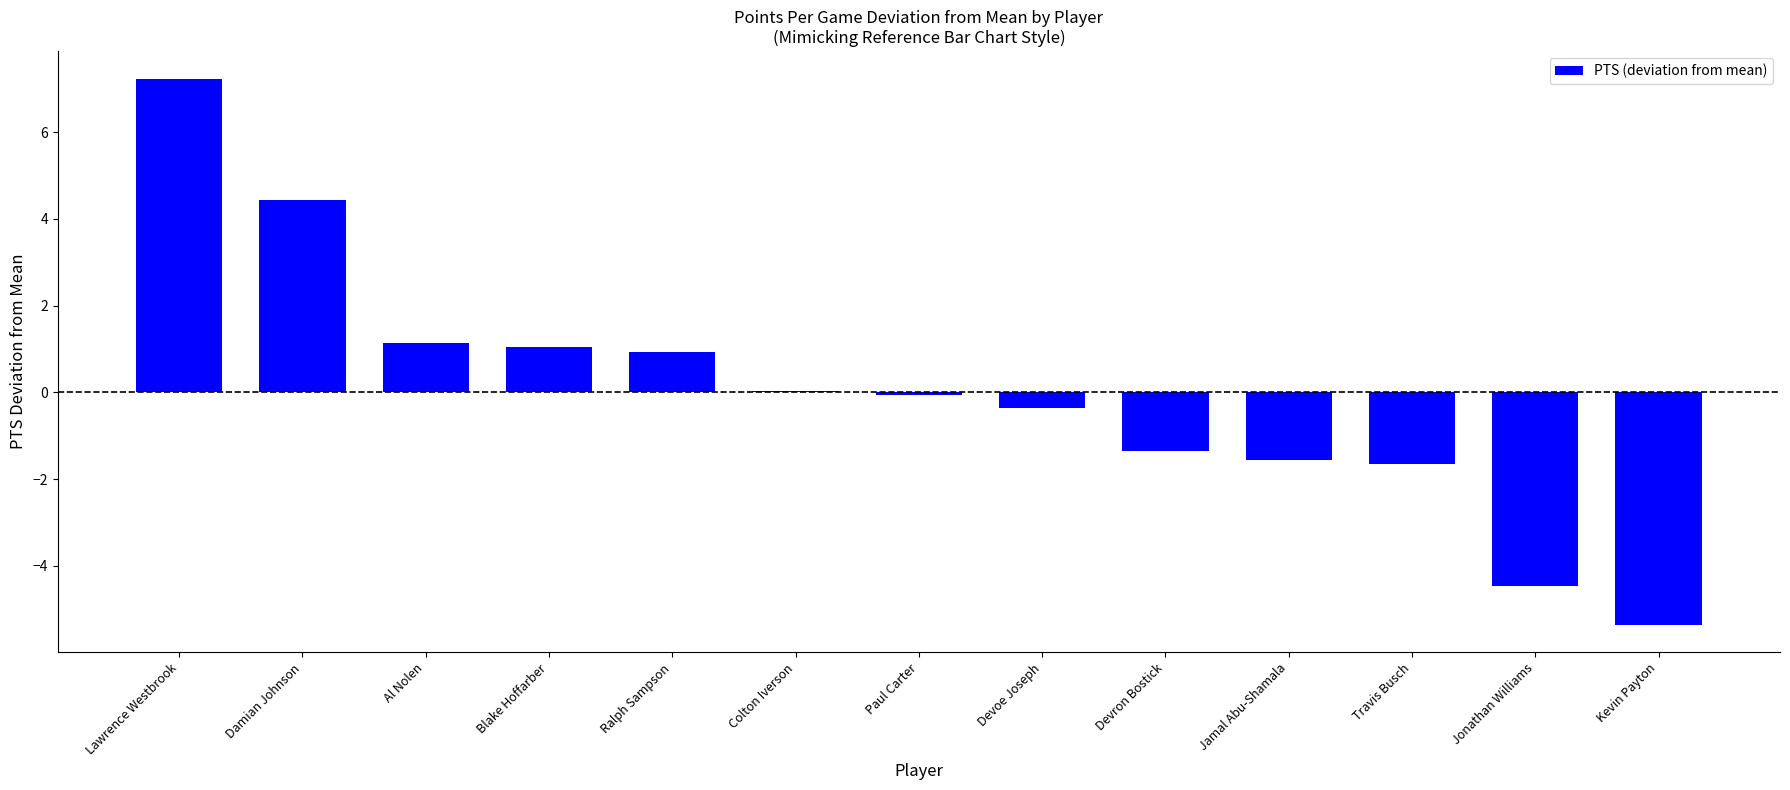

What is the change in value from Damian Johnson to Devoe Joseph?

-4.8